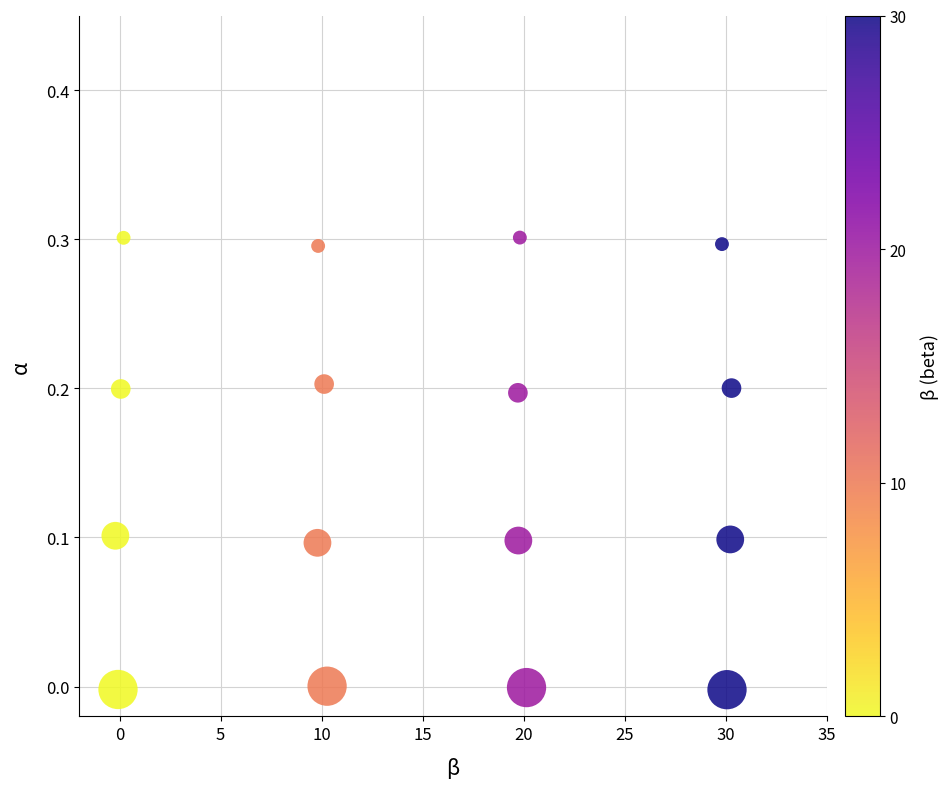

What is the range of X values (max minus min)?

30.5